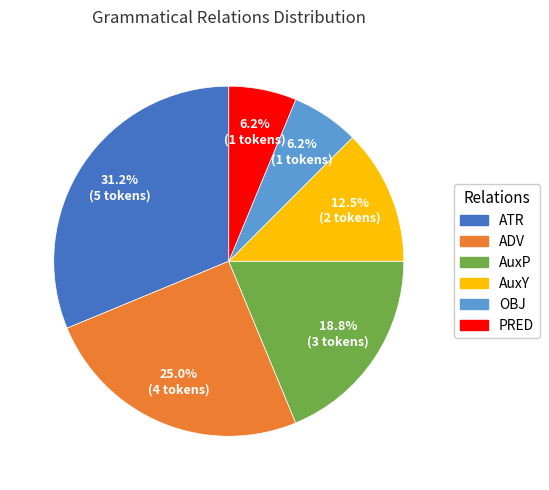

Approximately how many times larger is the value at OBJ compared to ATR?

0.2